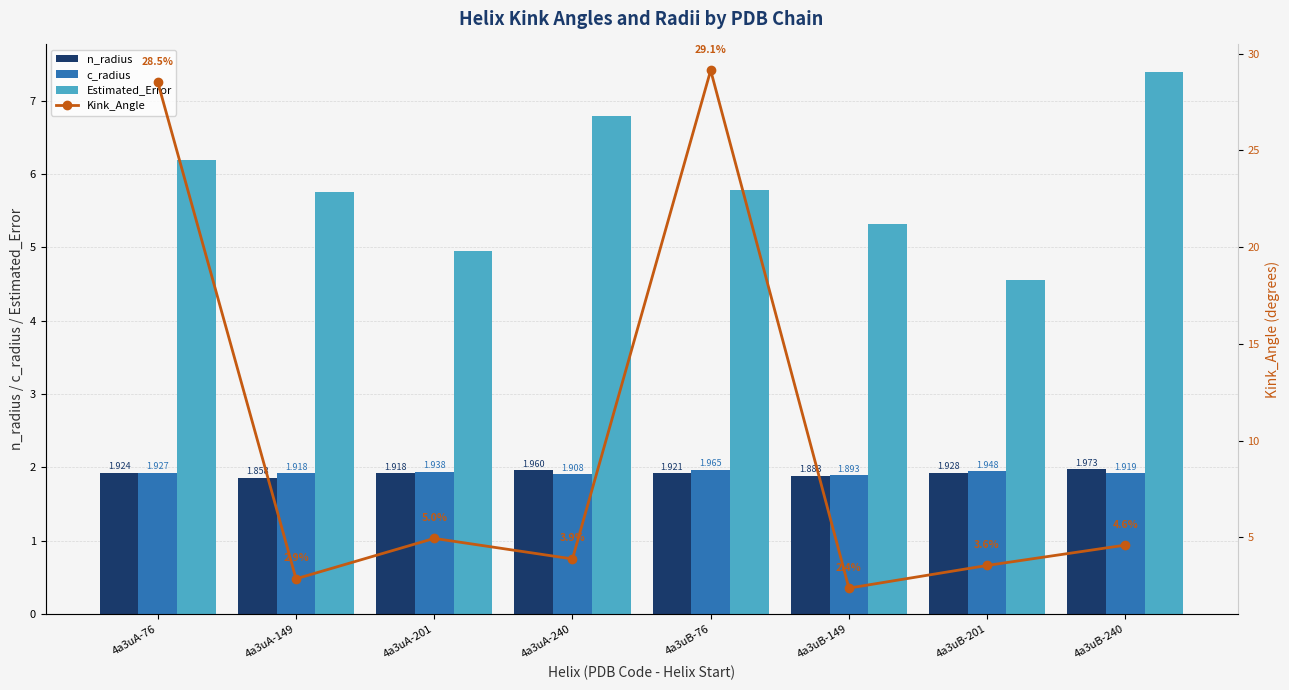

Which category has the highest value across all series?

4a3uB-76